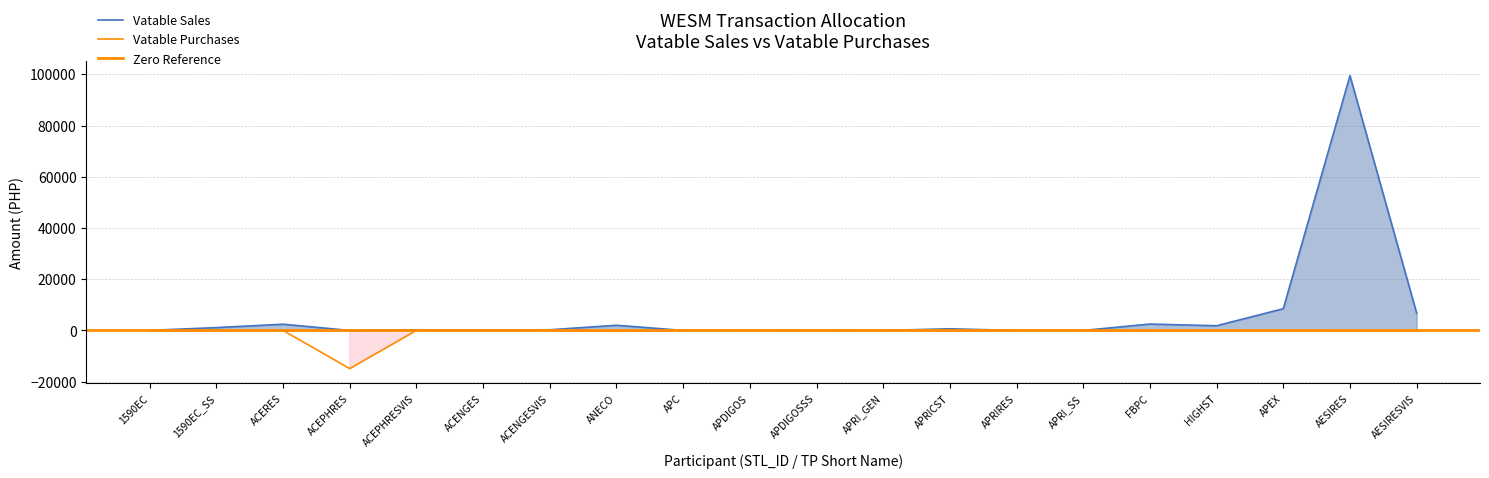

The value of Vatable Purchases at ACEPHRESVIS is -1.7. True or false?

False